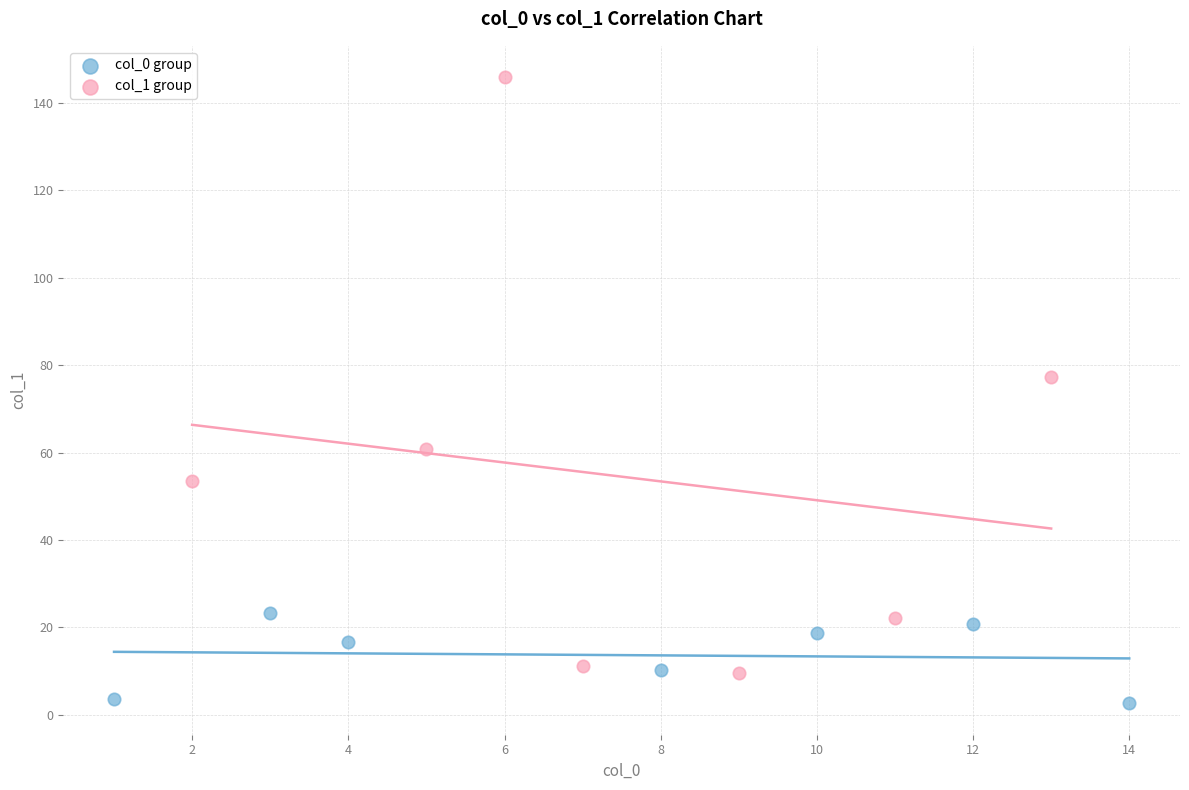

Which series reaches the maximum Y coordinate?

col_1 group